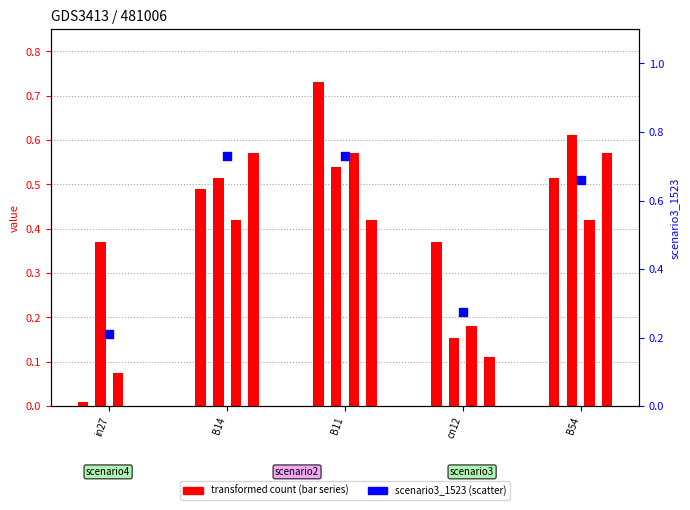

At which category is the sum across all series the highest?

B11